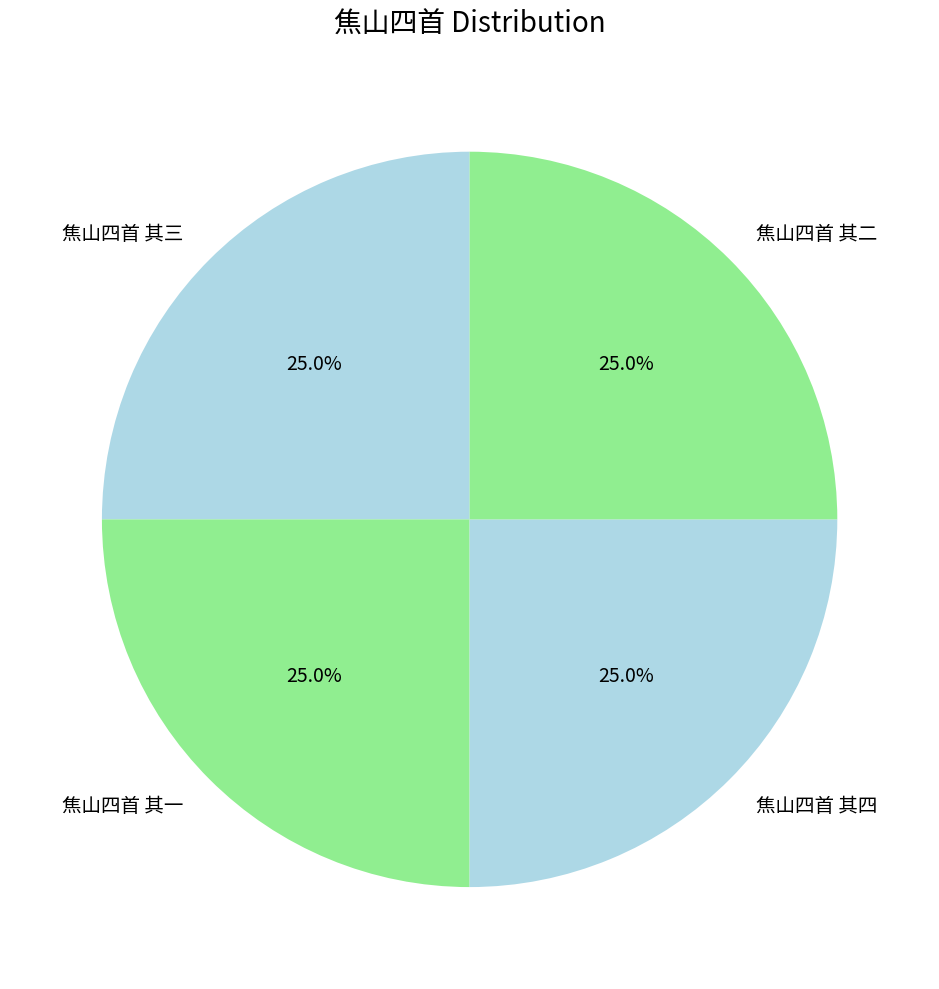

What percentage is the 焦山四首 其三 slice, to the nearest percent?

25%